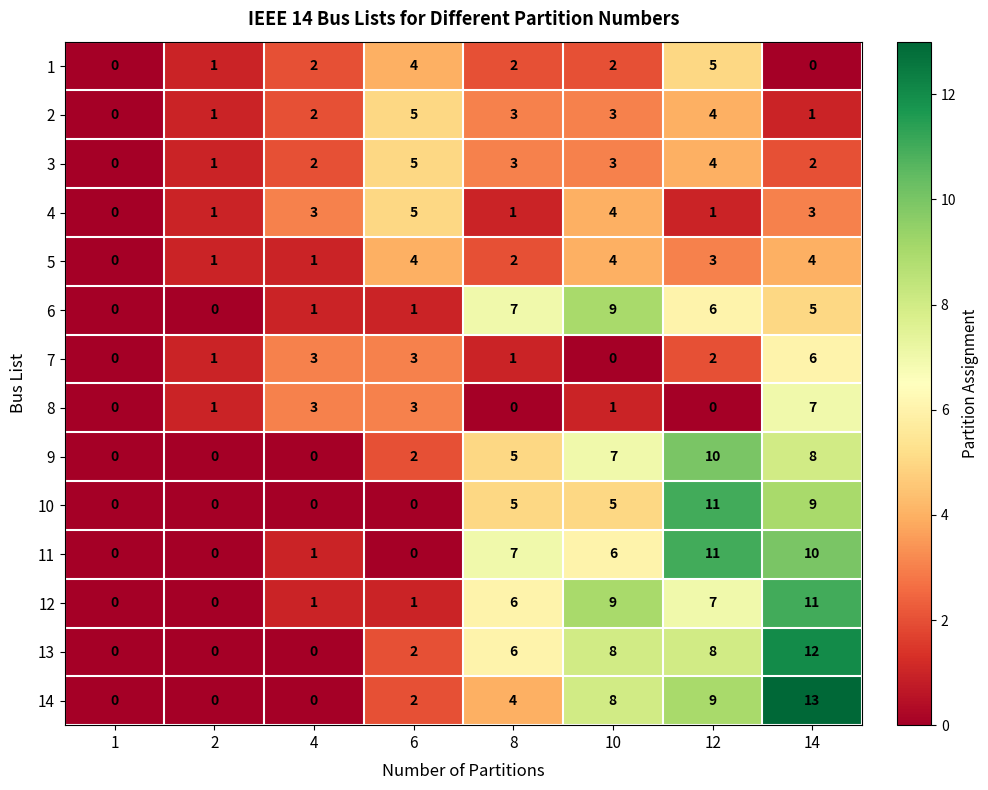

What is the maximum value for 13?

12